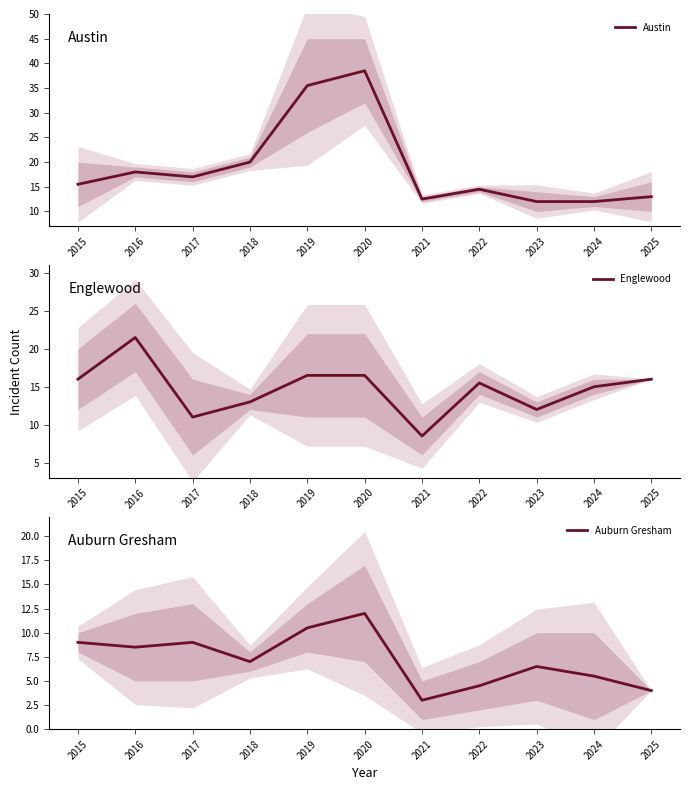

Between 2019 and 2020, which series saw the biggest shift?

Austin